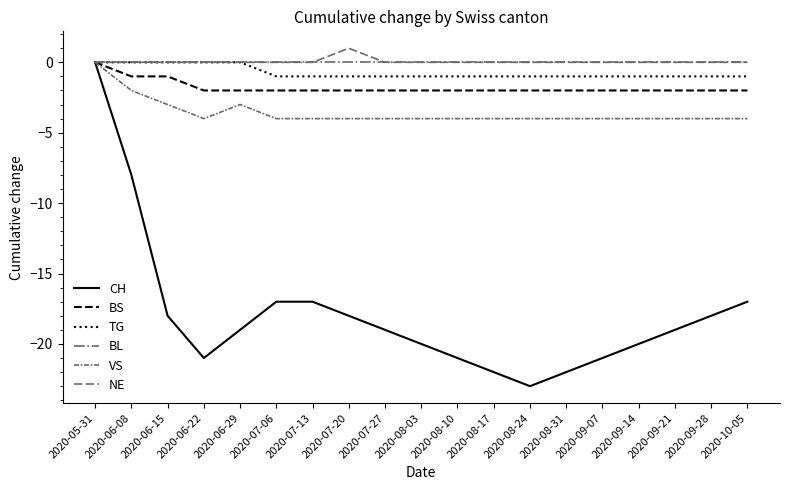

What is the highest value of the NE series?

1